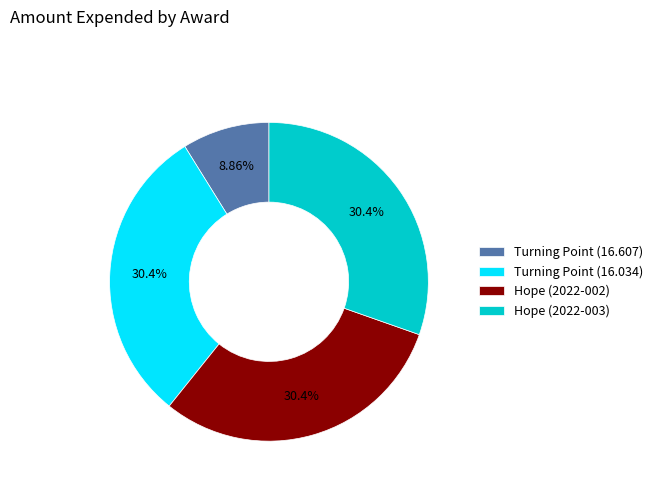

Do Hope (2022-002) and Turning Point (16.607) together represent more than half of the pie?

No